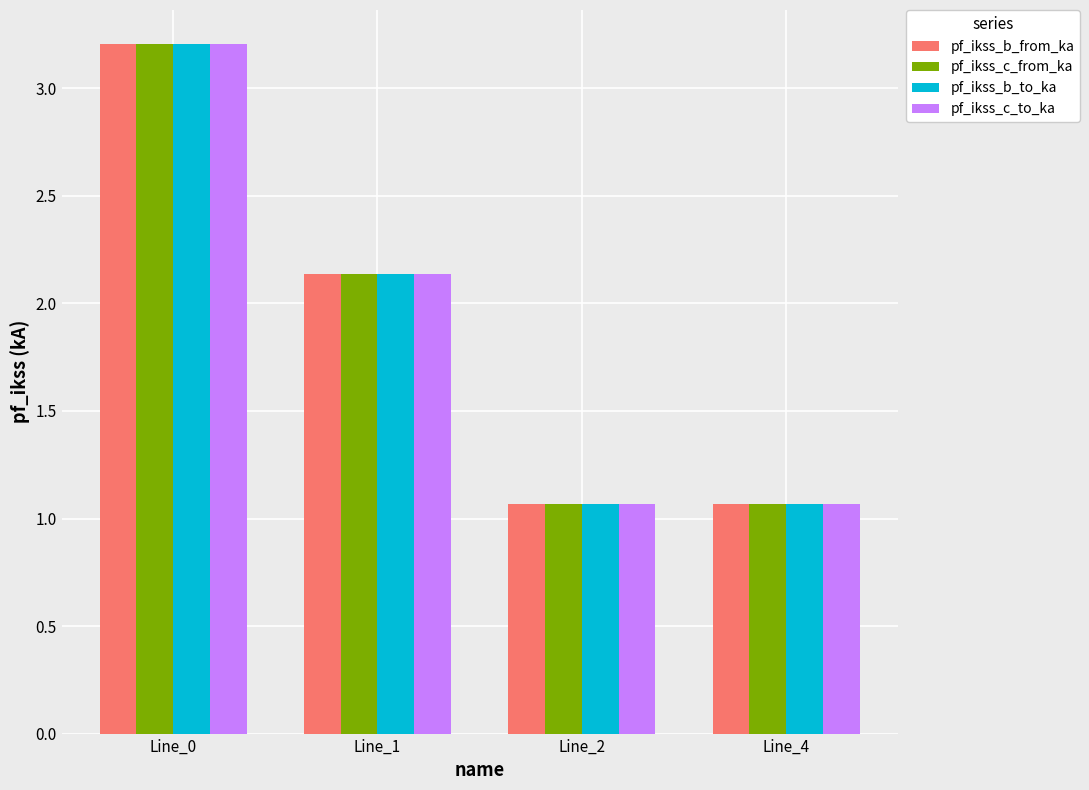

Are the bars grouped side by side (vs. stacked)?

Yes